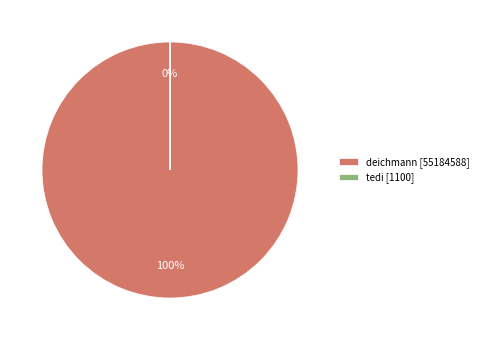

To the nearest percent, what portion does deichmann represent?

100%